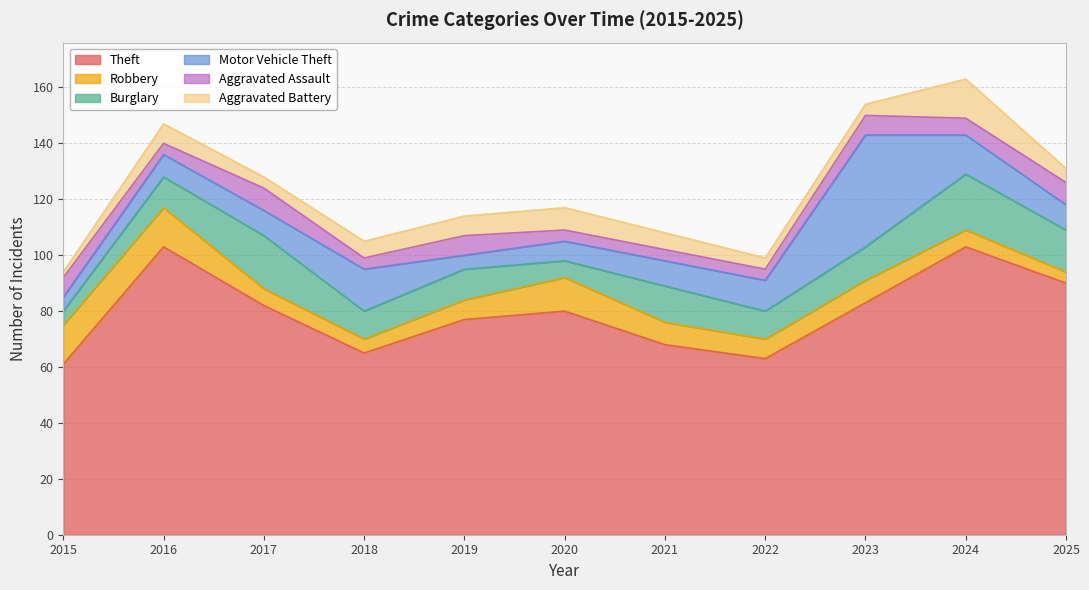

Which series has the largest total across all categories?

Theft